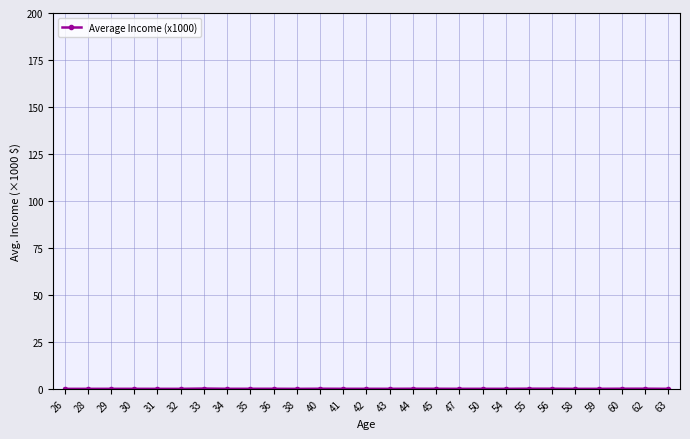

True or false: the data has more than 1 interior local peaks.

True